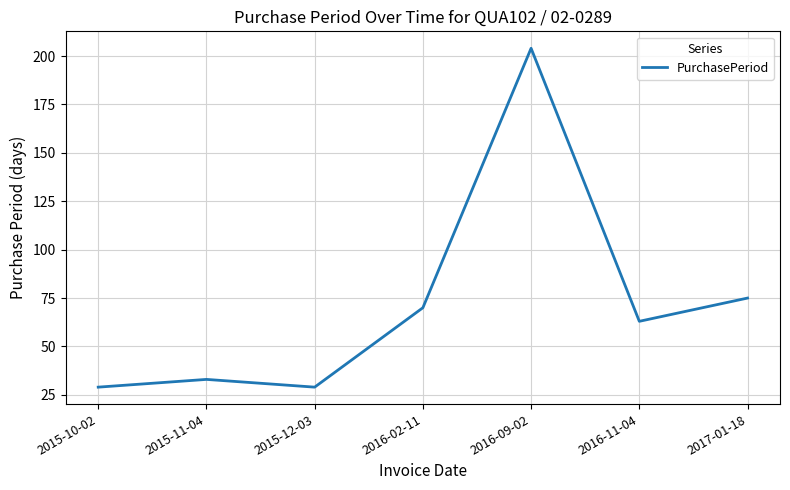

At which category does the data reach its first local valley?

2015-12-03